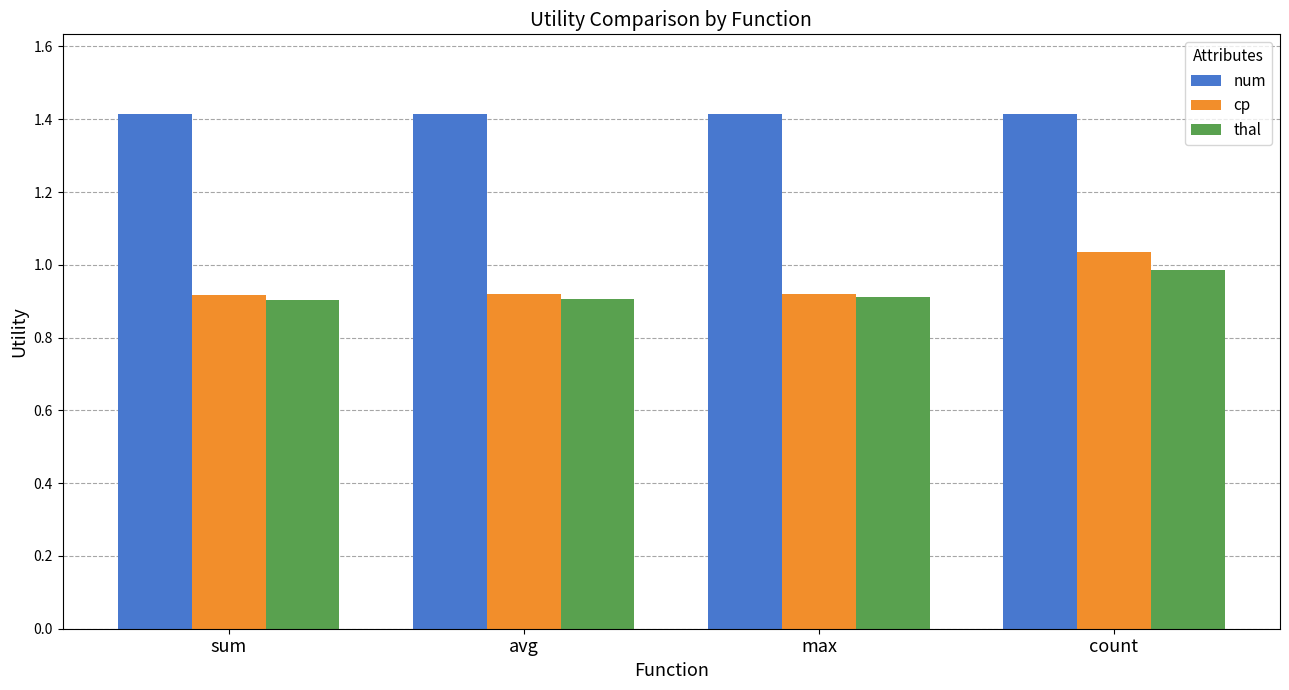

What is the sum of the thal values at avg and count?

1.9